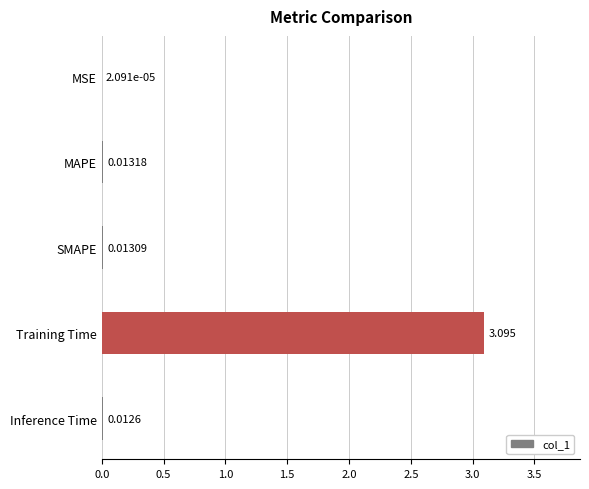

What is the maximum value shown in the chart?

3.1